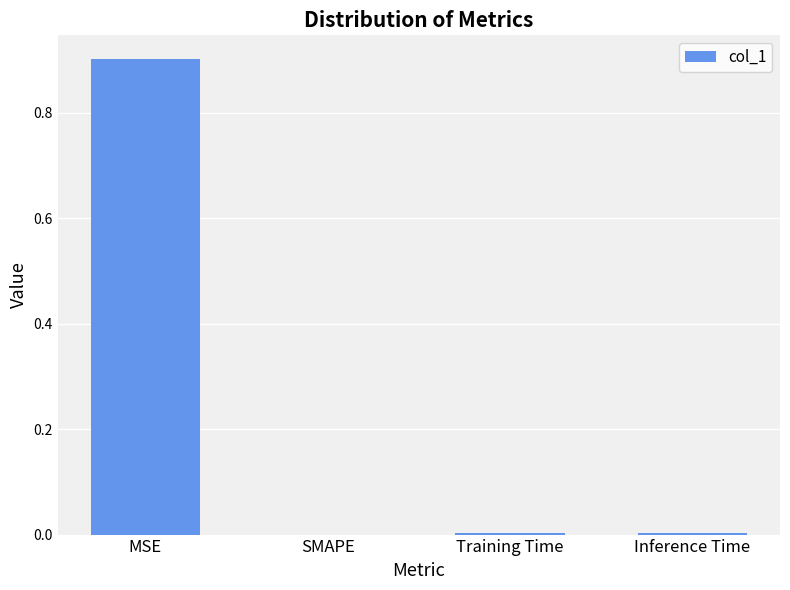

Which label corresponds to the largest value in the chart?

MSE